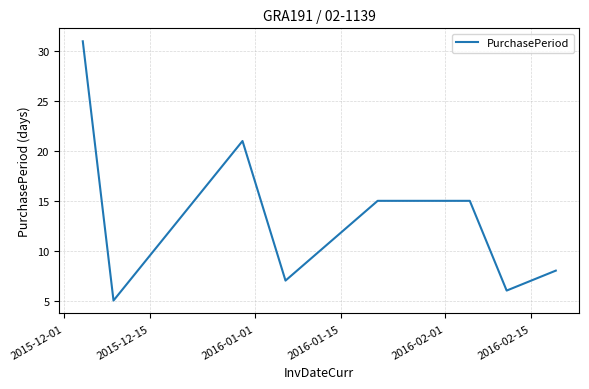

Is this an area chart (filled region under the line)?

No